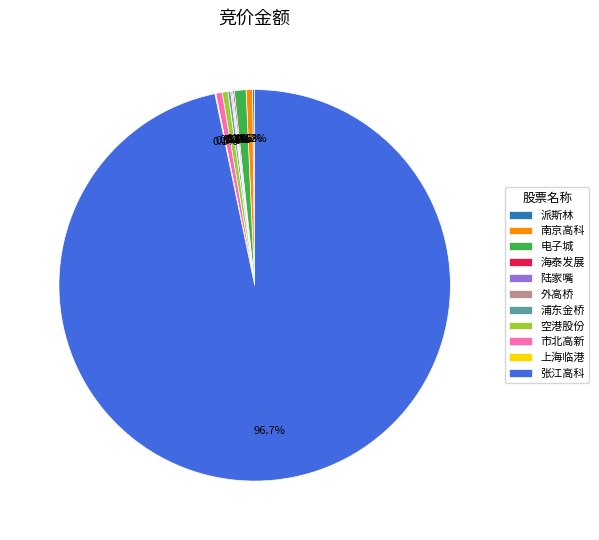

To the nearest percent, what is the average slice percentage?

9%